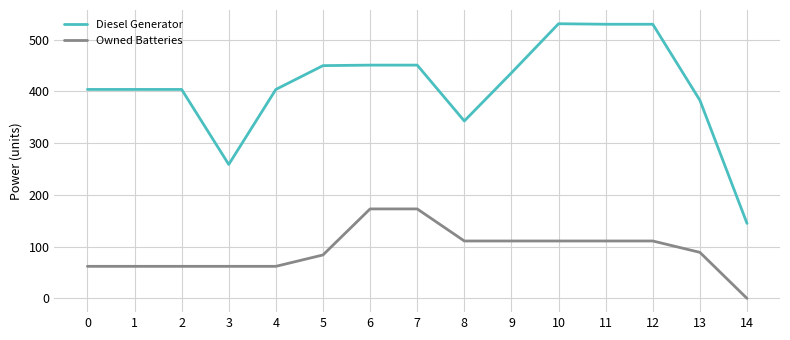

What is the difference between the highest and lowest values at 14?

145